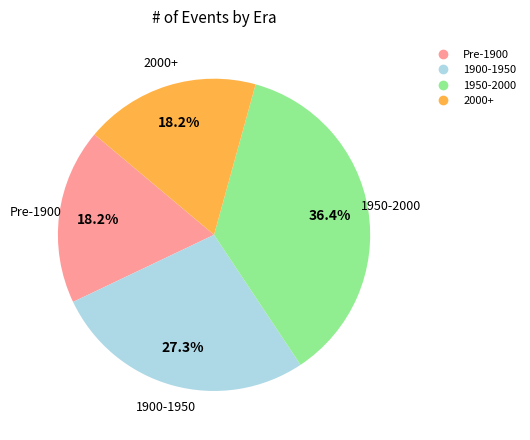

Does any single category account for the majority?

No